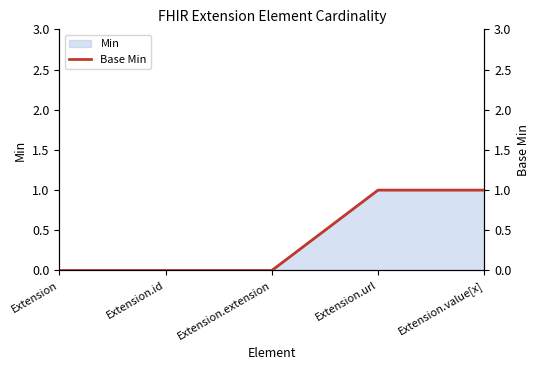

The value of Min at Extension.id is 0. True or false?

True